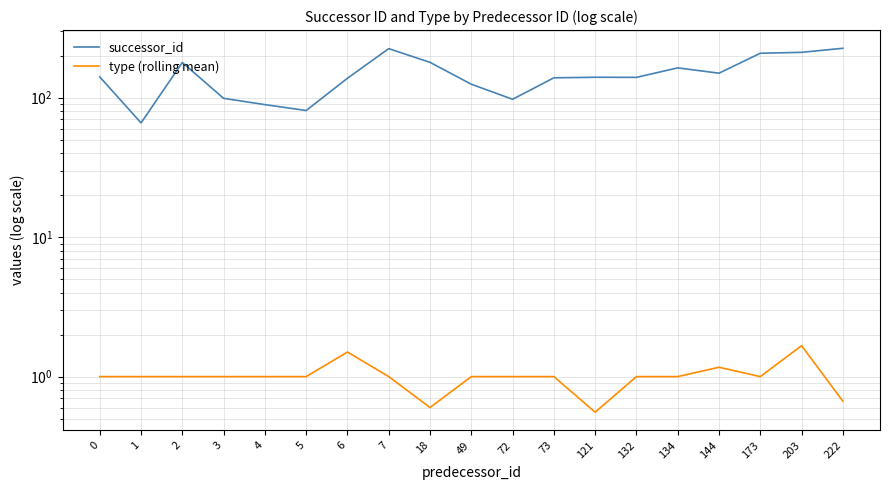

Rank the series by their maximum value, from highest to lowest.

successor_id, type (rolling mean)